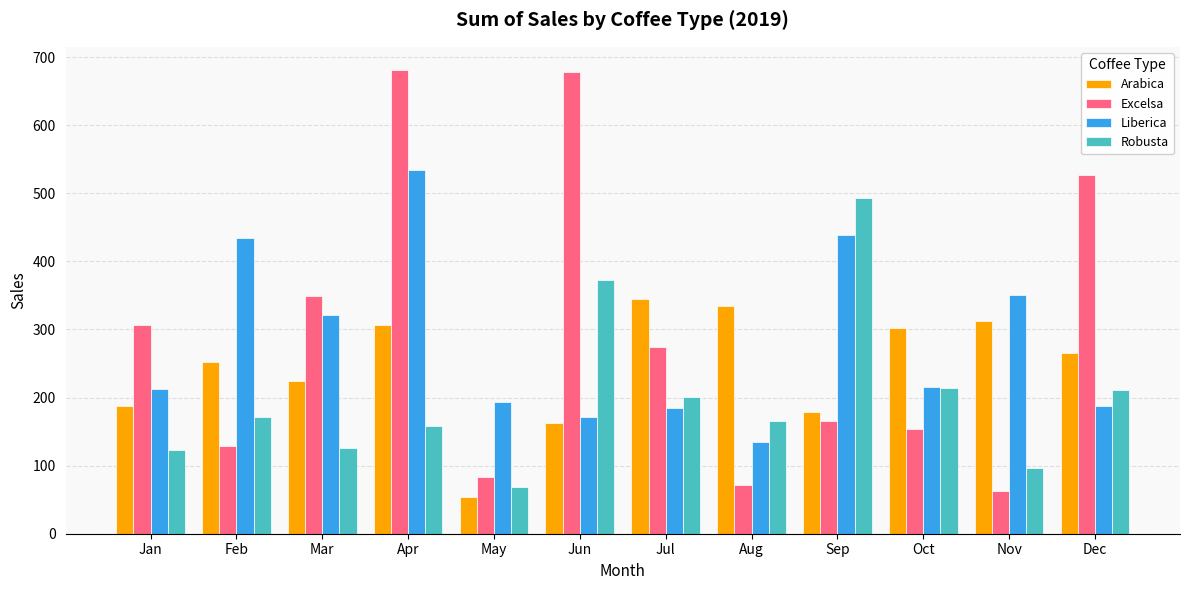

At Nov, list the series in order from largest to smallest.

Liberica, Arabica, Robusta, Excelsa